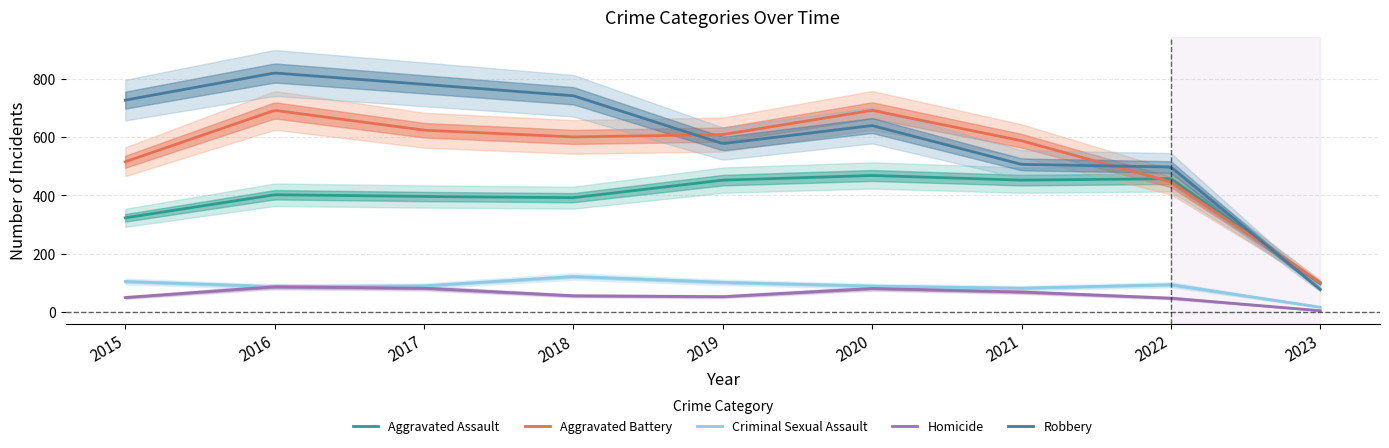

At which label is Aggravated Assault closest to 283?

2015